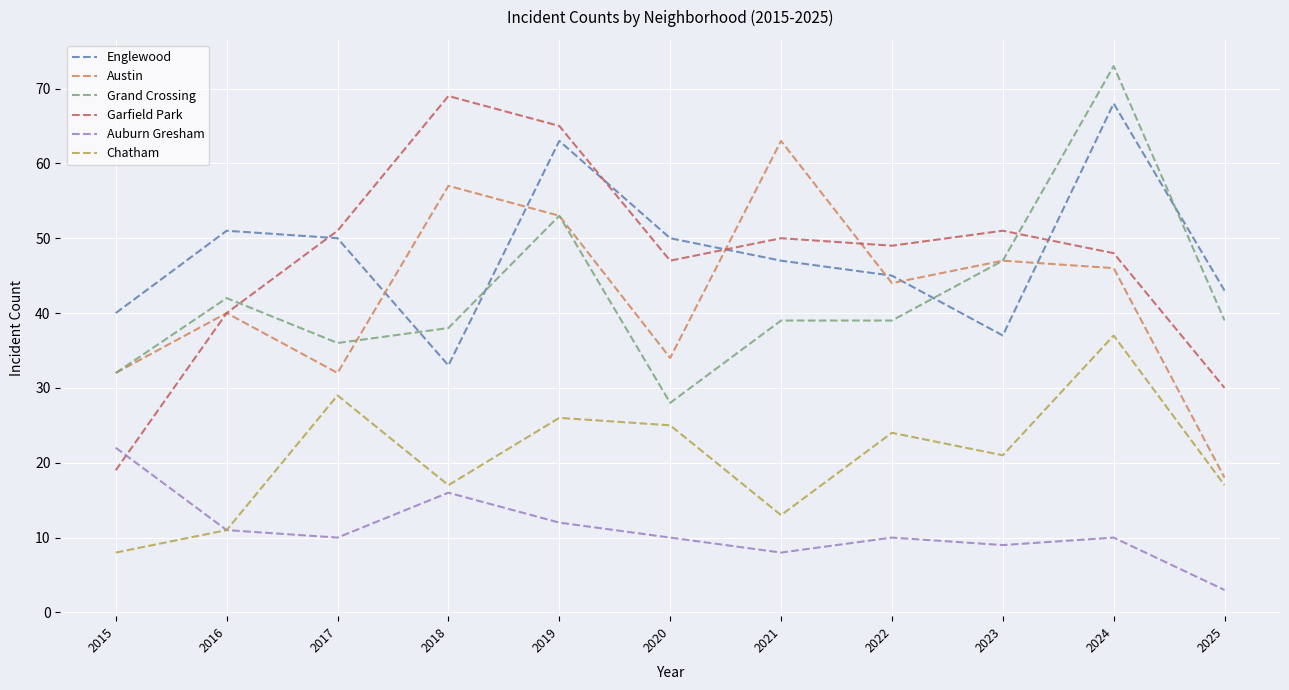

What are all the series names shown in the legend?

Englewood, Austin, Grand Crossing, Garfield Park, Auburn Gresham, Chatham